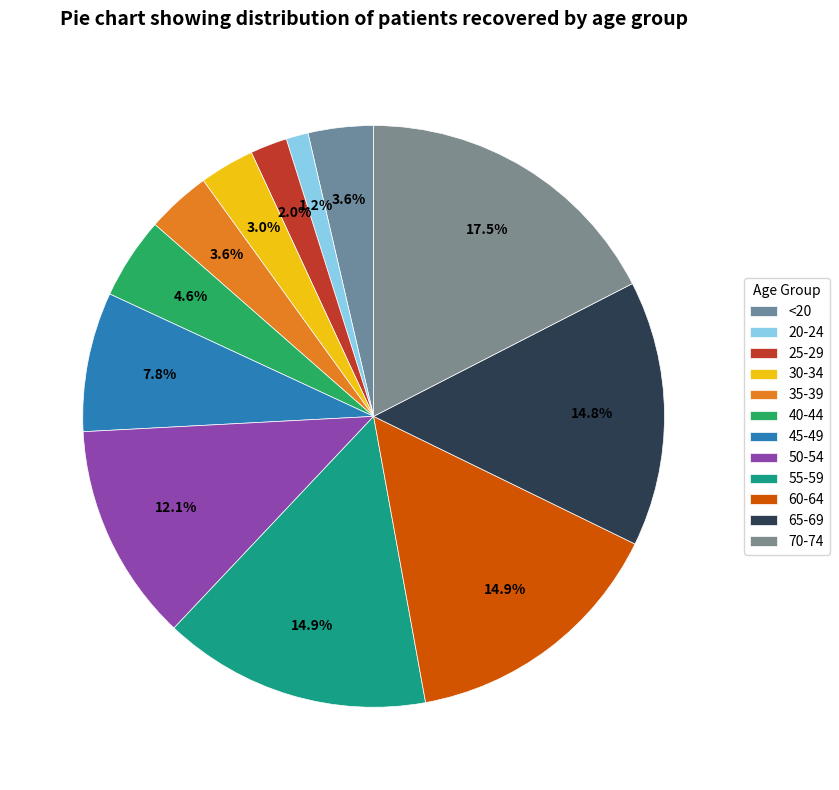

Which slice is the largest?

70-74